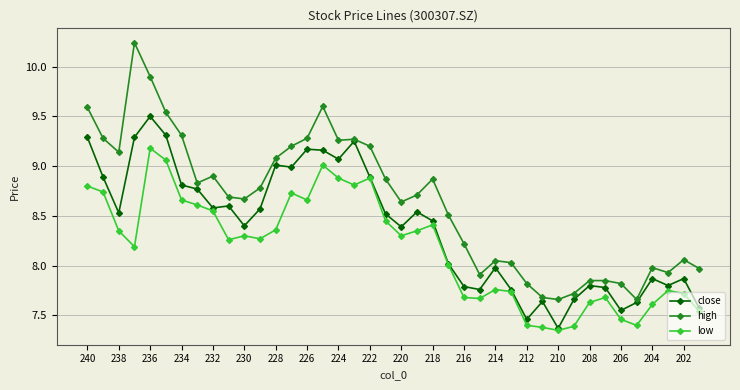

Which series has the largest total across all categories?

high